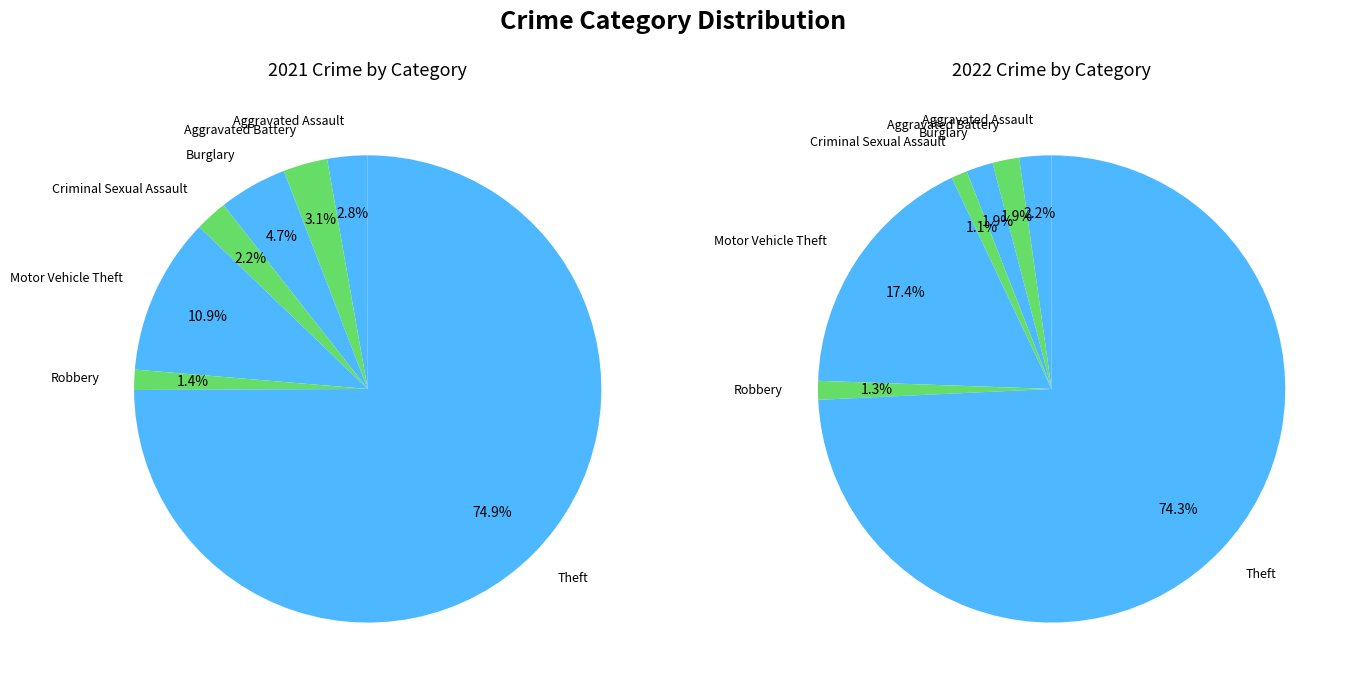

Is it true that 4 is 17% of the pie?

True